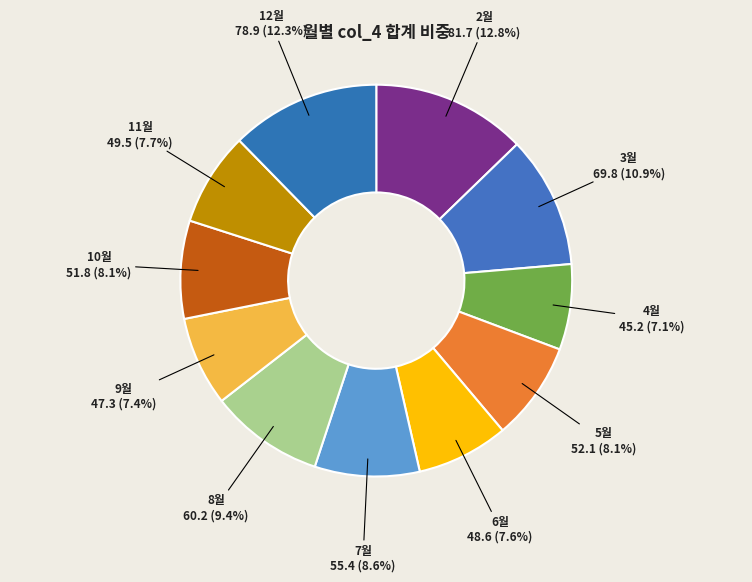

How many segments does this pie chart have?

11